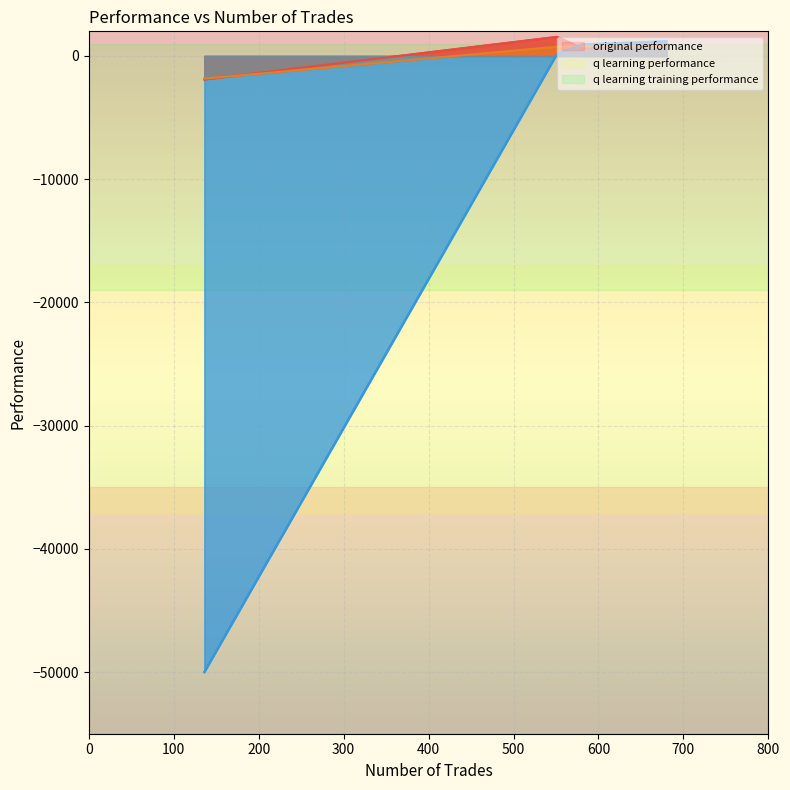

What is the minimum value for original performance?

-1905.2